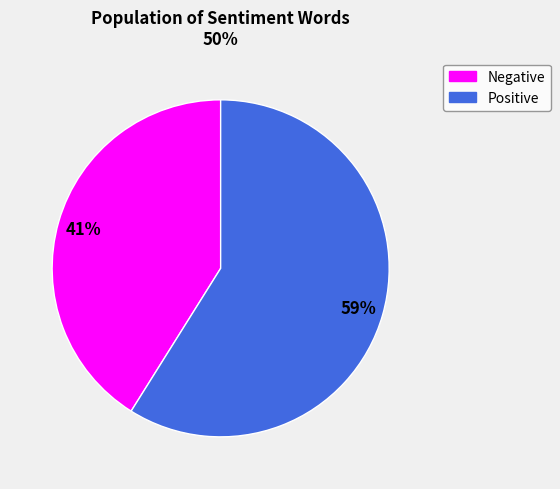

Which category has the smallest portion of the pie?

Negative